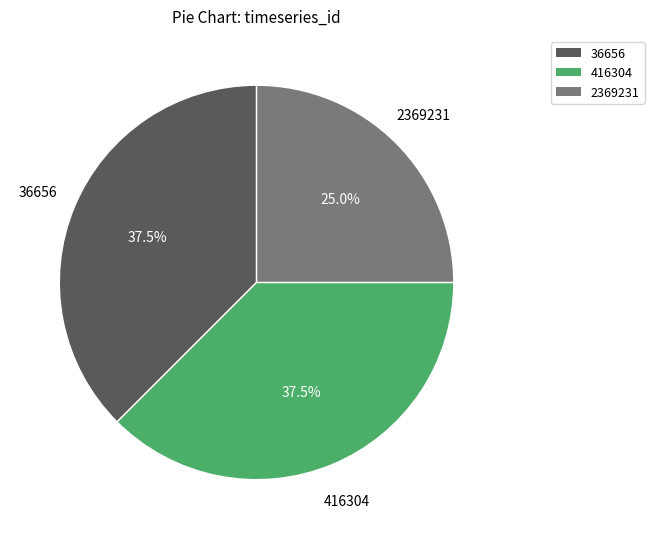

Is there a majority slice in this chart?

No